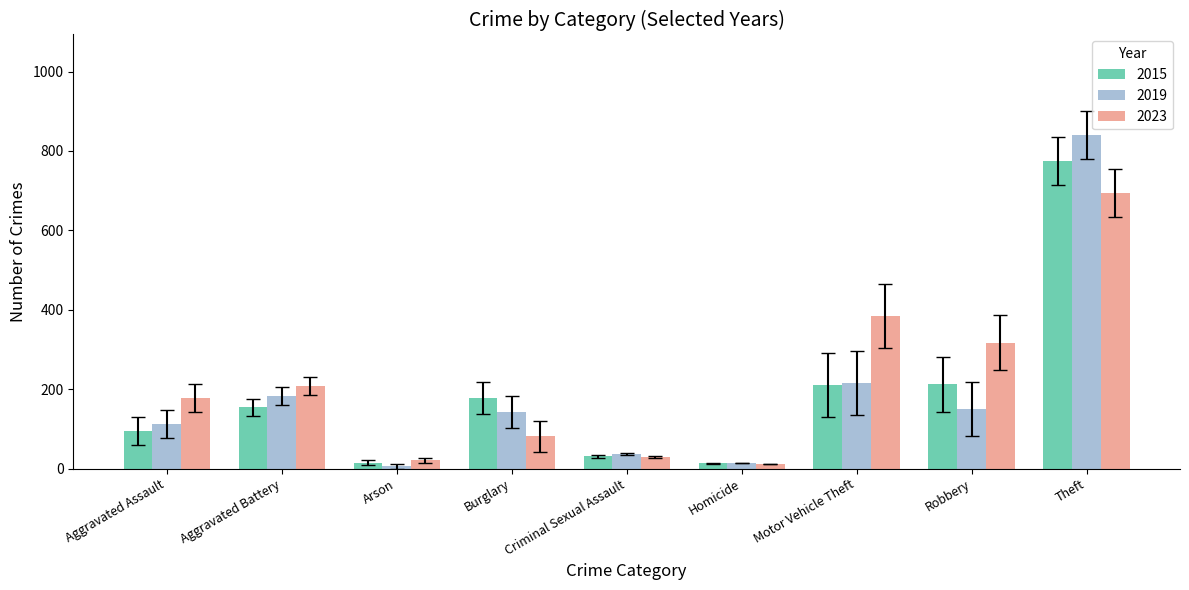

Between Burglary and Robbery, which series saw the biggest shift?

2023